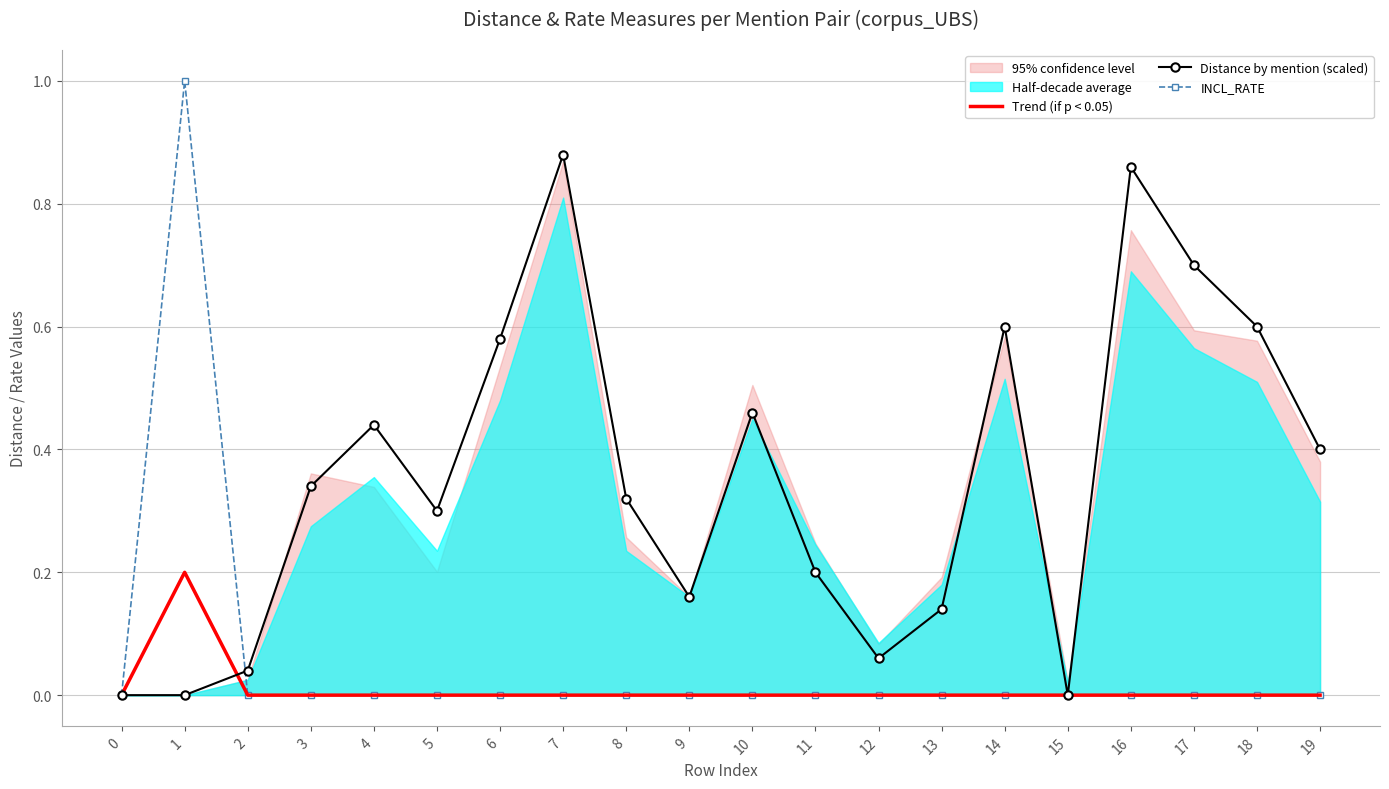

Reading left to right, transcribe all the data shown in this chart.

Trend (if p < 0.05): 0.0	0.2	0.0	0.0	0.0	0.0	0.0	0.0	0.0	0.0	0.0	0.0	0.0	0.0	0.0	0.0	0.0	0.0	0.0	0.0
Distance by mention (scaled): 0.0	0.0	0.0	0.3	0.4	0.3	0.6	0.9	0.3	0.2	0.5	0.2	0.1	0.1	0.6	0.0	0.9	0.7	0.6	0.4
INCL_RATE: 0.0	1.0	0.0	0.0	0.0	0.0	0.0	0.0	0.0	0.0	0.0	0.0	0.0	0.0	0.0	0.0	0.0	0.0	0.0	0.0